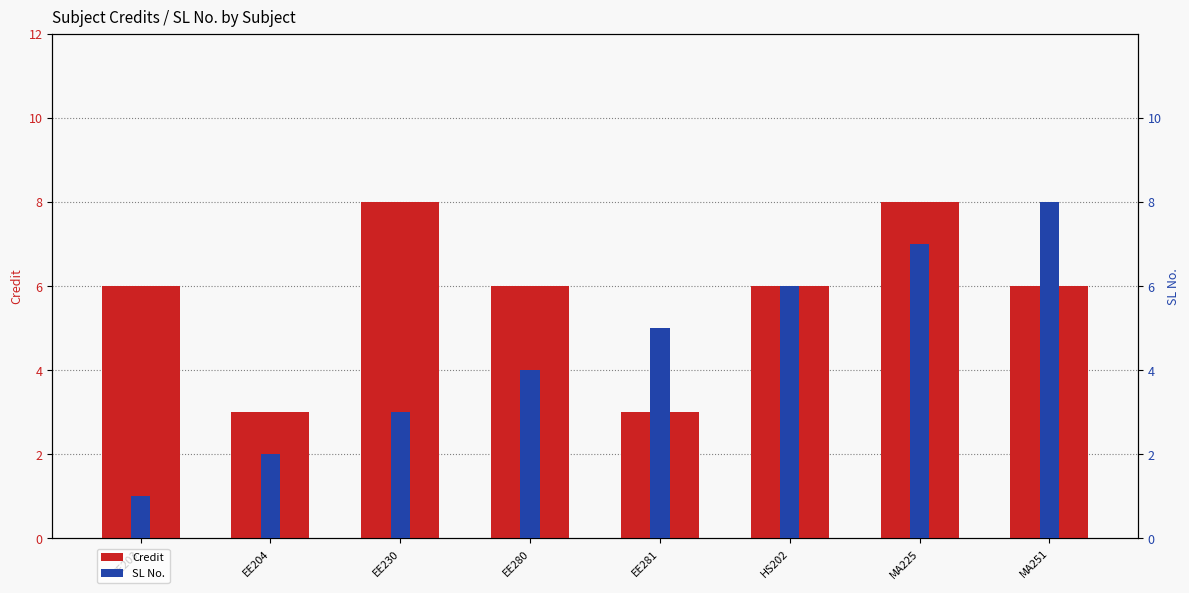

What is the label of the 7th bar from the left?

MA225